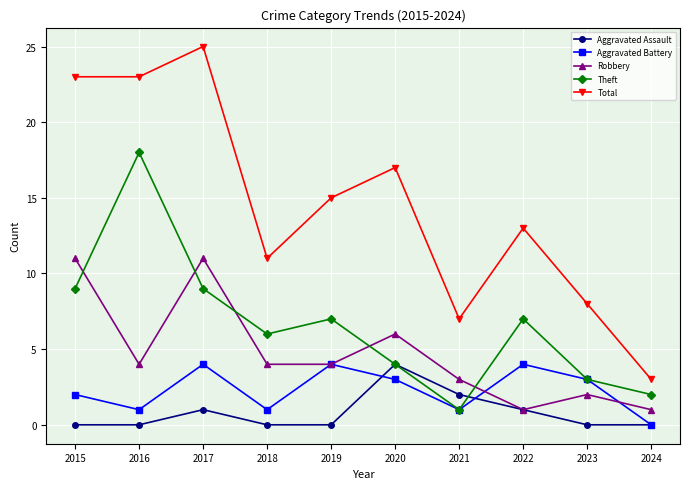

How many data points in Aggravated Battery are less than 3?

5